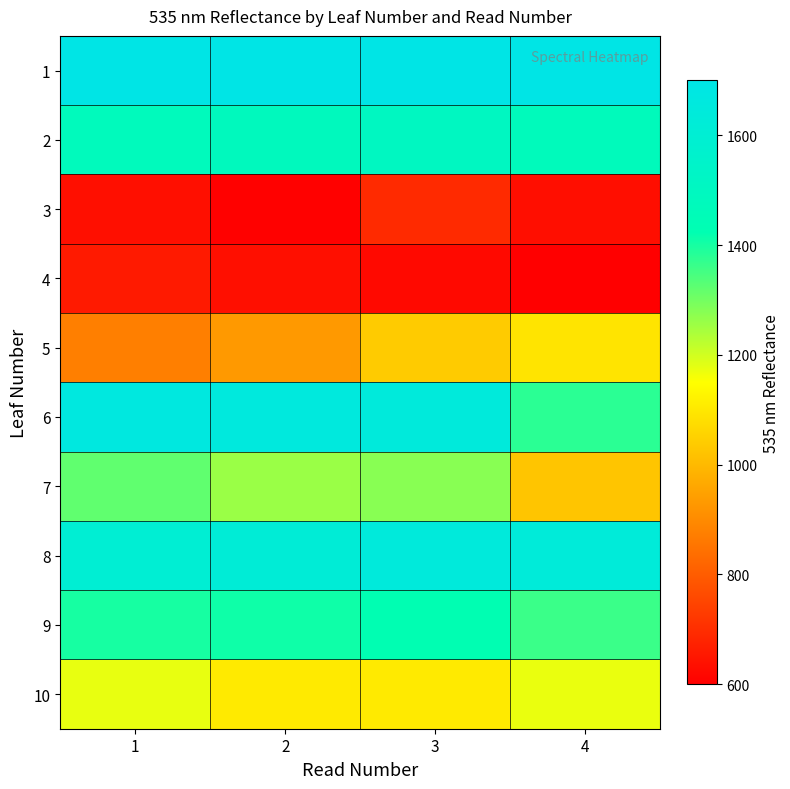

At how many categories does at least one series exceed 1467?

4